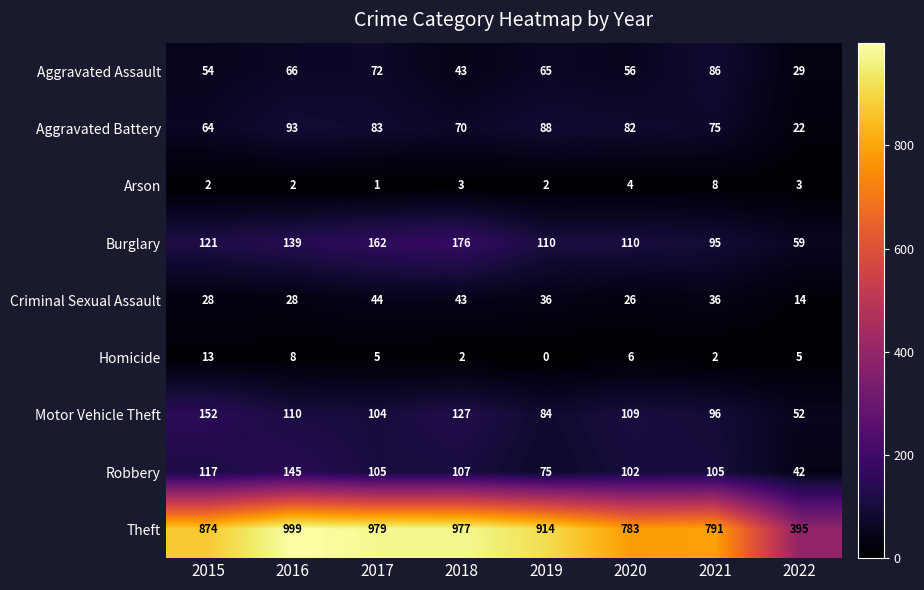

What is the greatest value displayed?

999